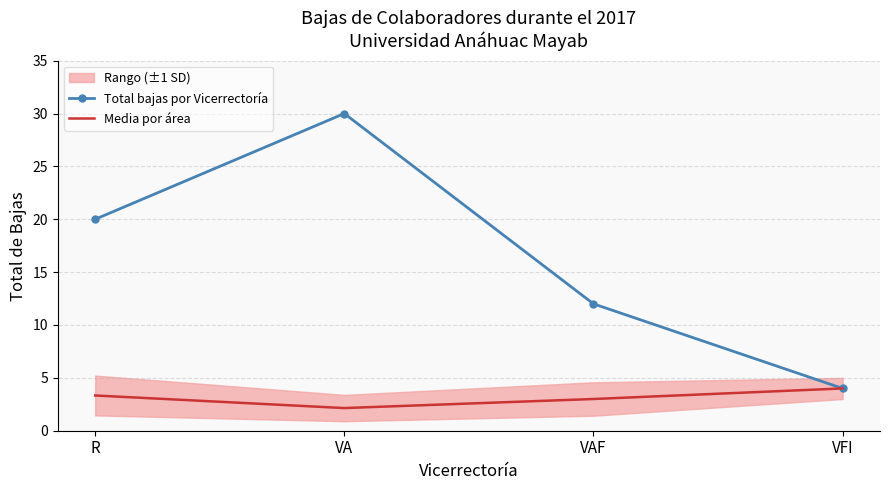

Which series has the widest spread of values?

Total bajas por Vicerrectoría